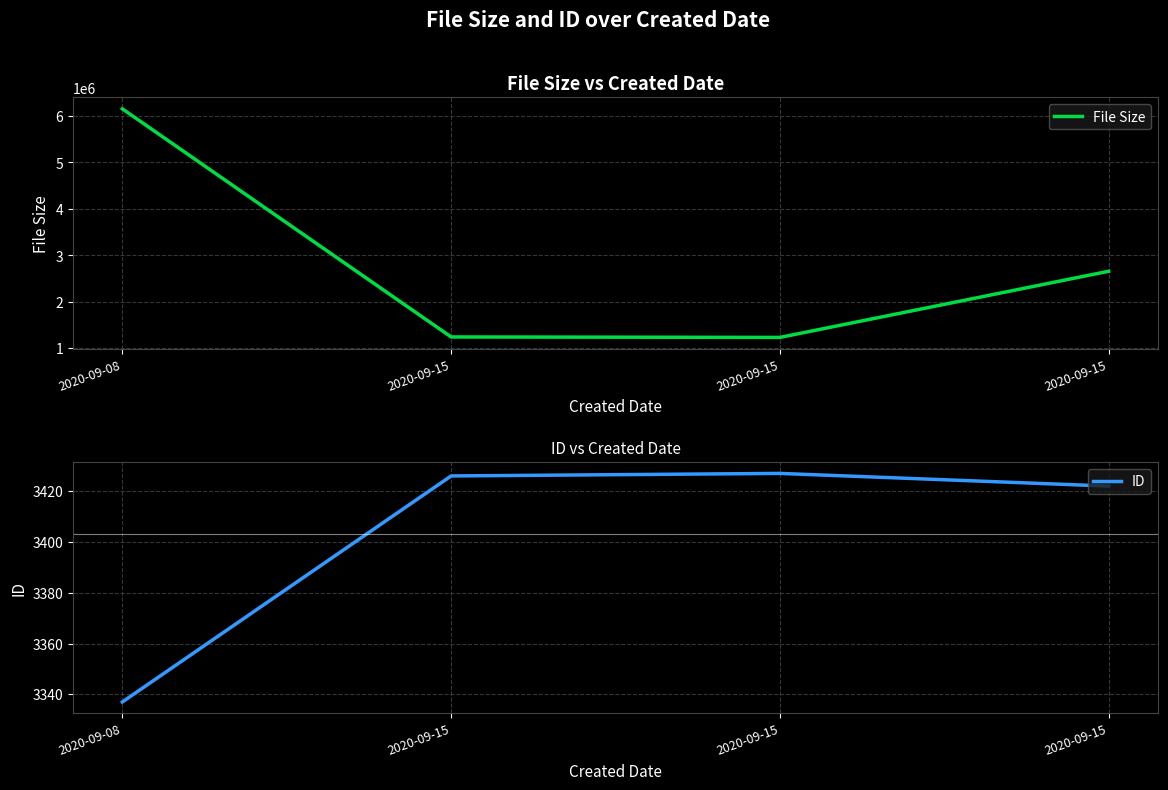

How many data points in File Size are less than 2659156?

2